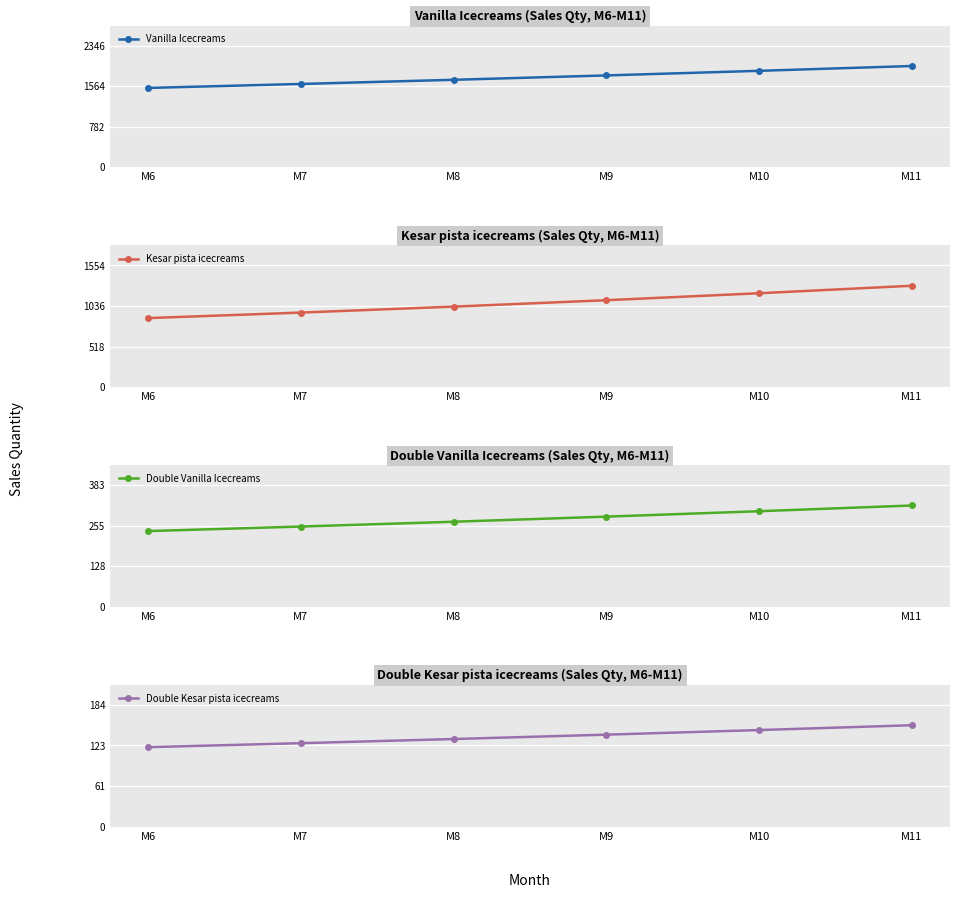

Which has a higher value, M6 or M7?

M7